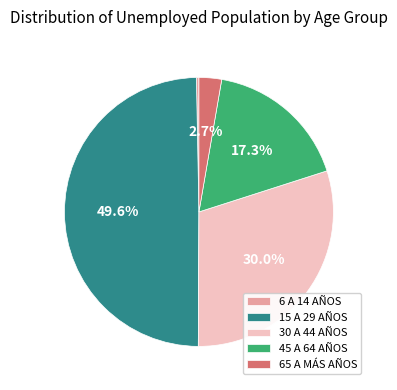

How many segments does this pie chart have?

5